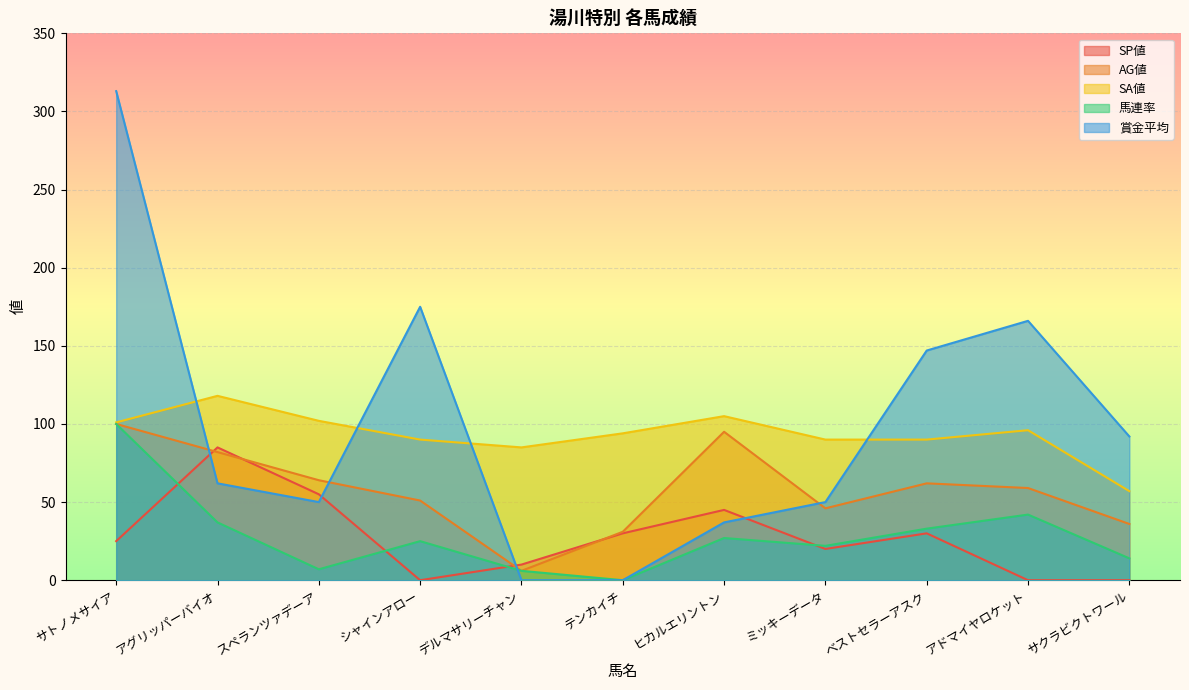

The value of 賞金平均 at アグリッパーバイオ is 62. True or false?

True